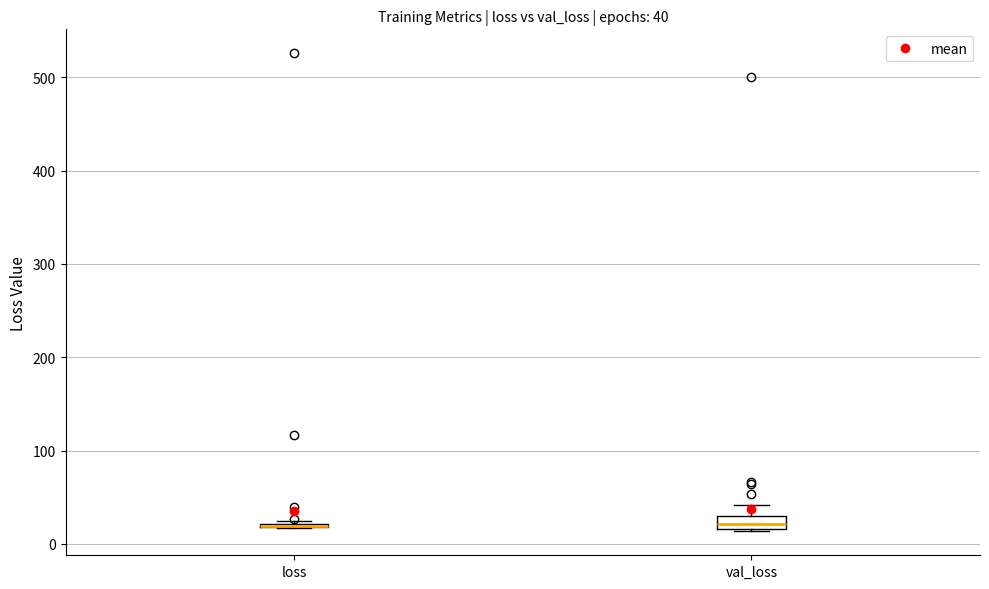

Which box is the tallest, from its lower edge to its upper edge?

val_loss